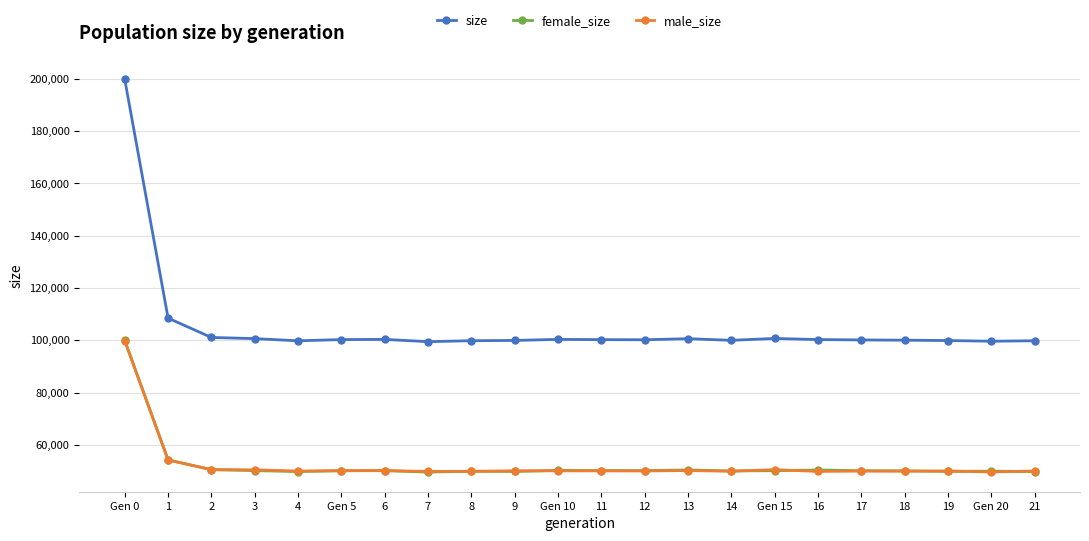

What is the lowest value of the female_size series?

49617